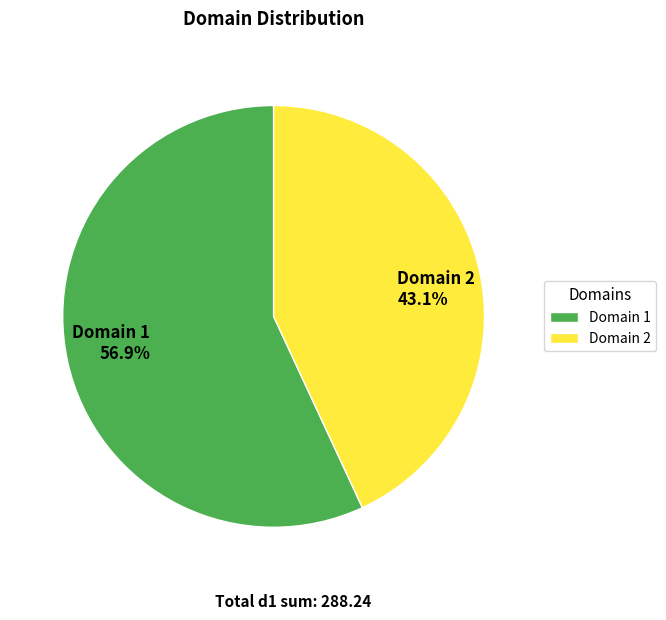

Is there any slice that represents more than half of the pie?

Yes